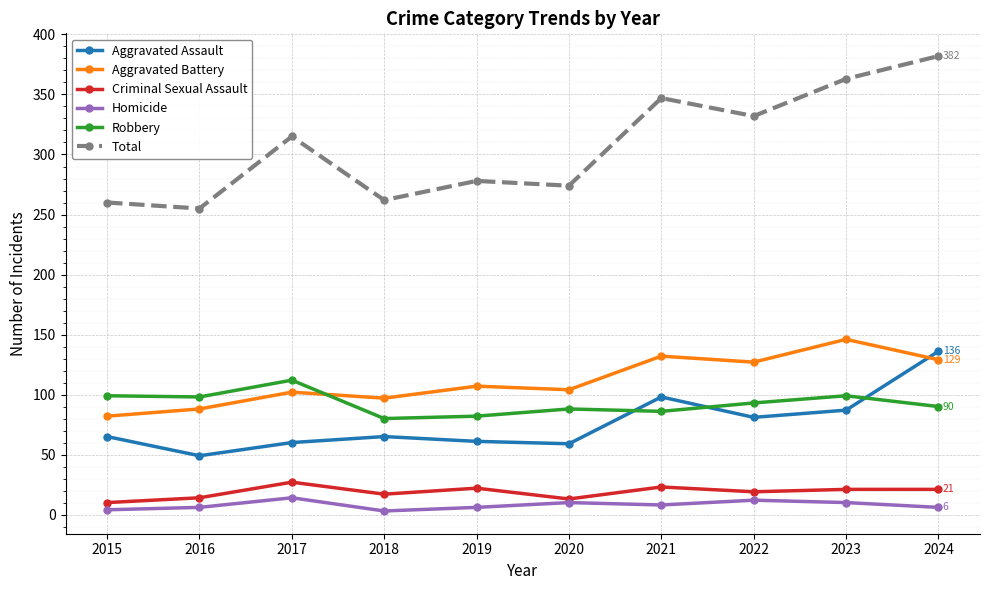

At which label is Robbery closest to 96?

2016